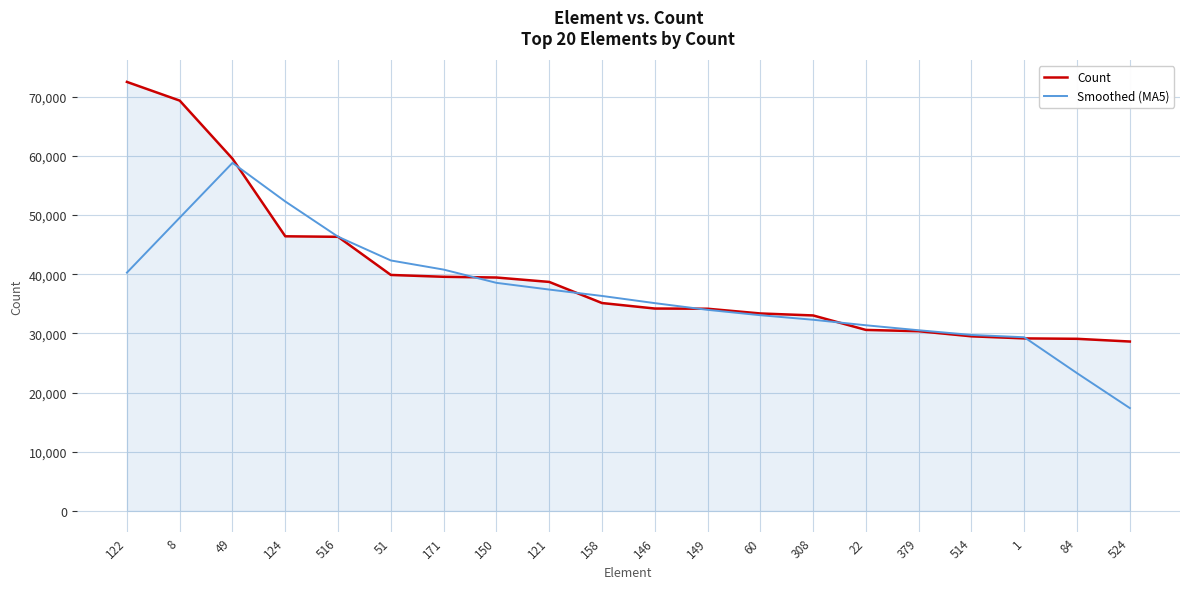

What is the sum of all Smoothed (MA5) values?

738824.0